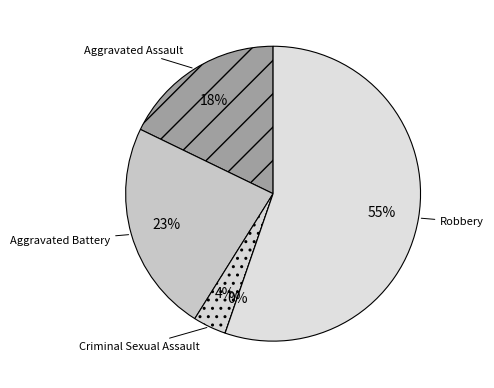

To the nearest percent, what is the difference between the Homicide and Aggravated Assault slice percentages?

18%